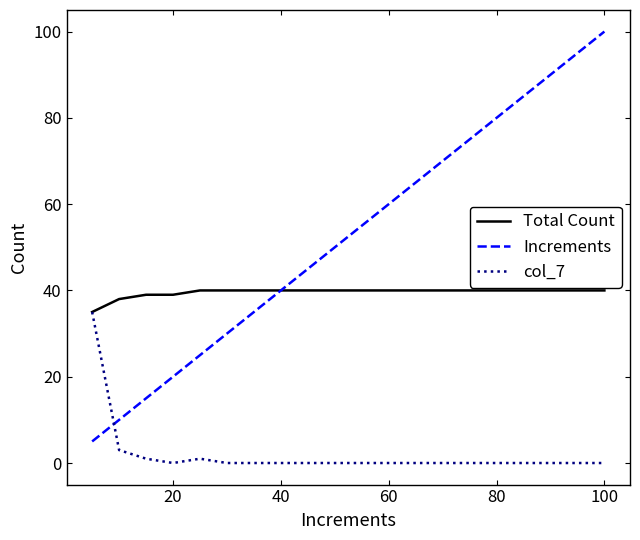

Does the chart display data point markers on the line(s)?

No